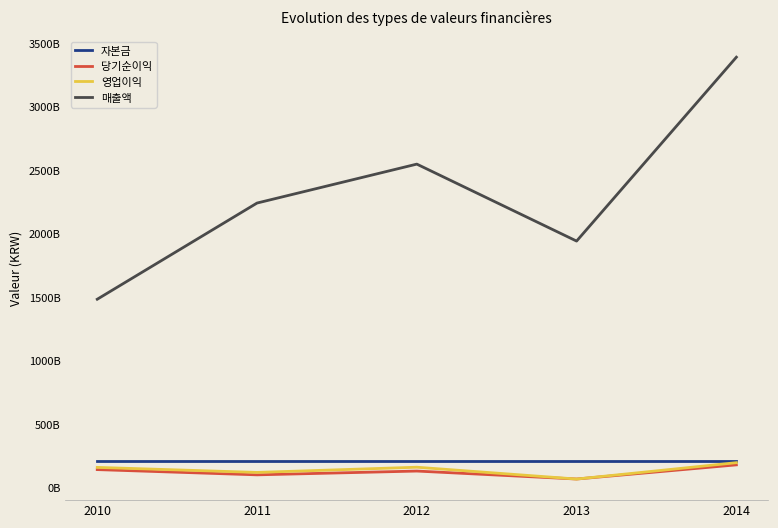

Is this an area chart (filled region under the line)?

No